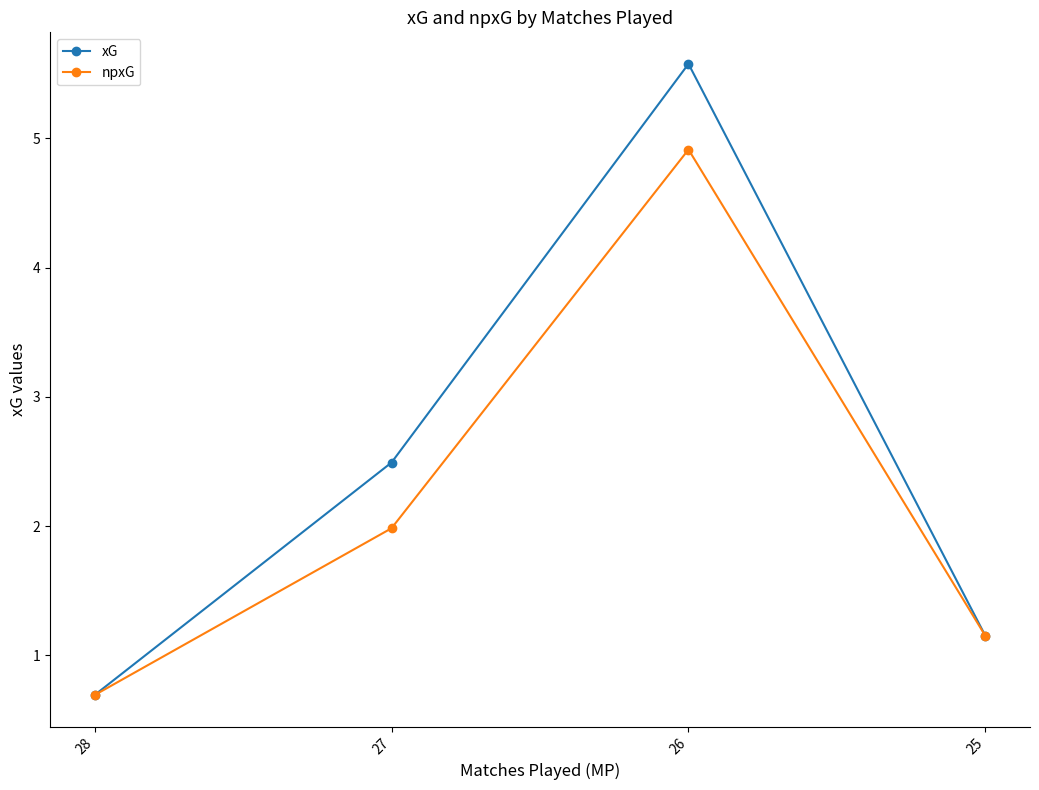

What is the average value of the xG series?

2.5